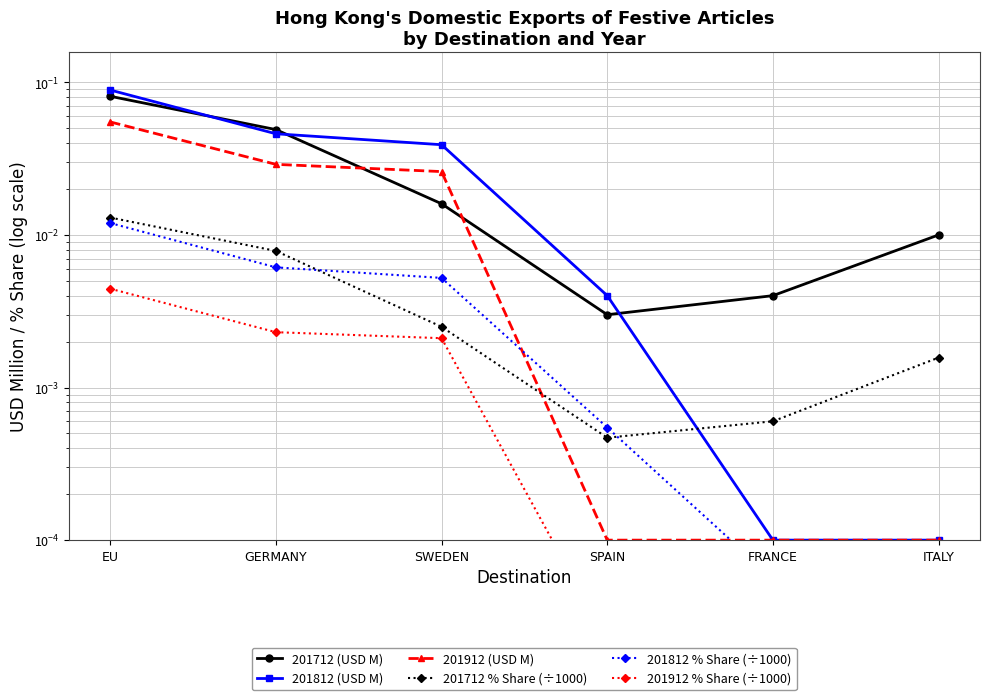

List the labels in order of 201812 % Share (÷1000) value, smallest first.

ITALY, FRANCE, SPAIN, SWEDEN, GERMANY, EU